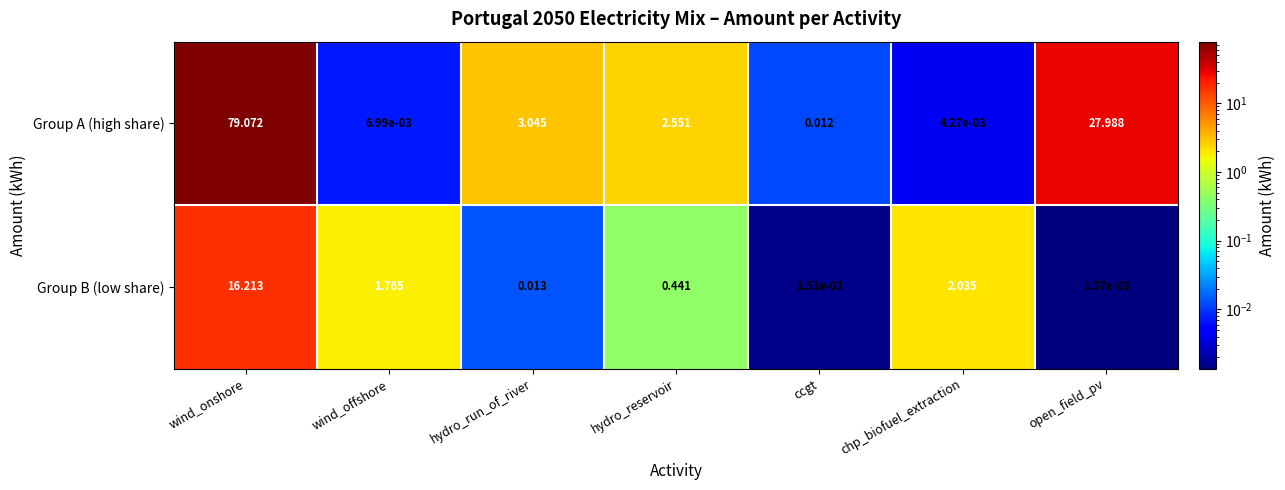

Rank the series by their maximum value, from highest to lowest.

Group A (high share), Group B (low share)